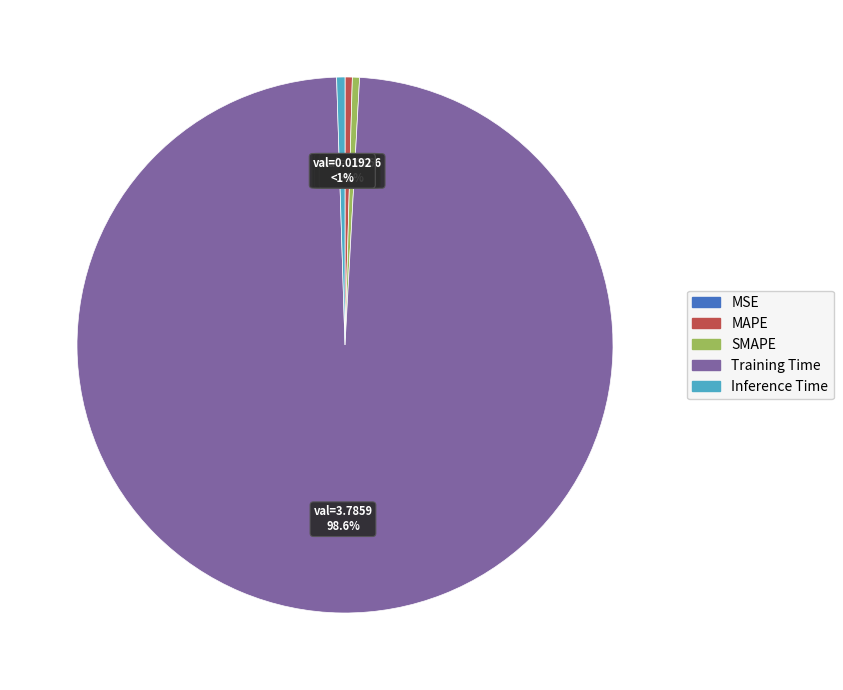

Is it true that Inference Time is 14% of the pie?

False